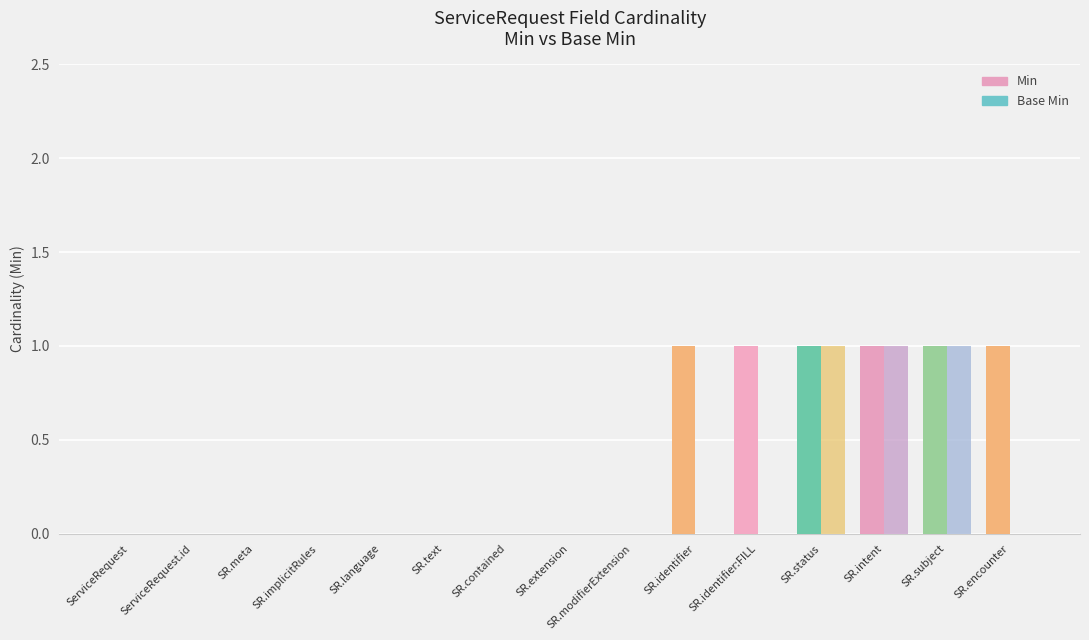

What is the maximum value for Base Min?

1